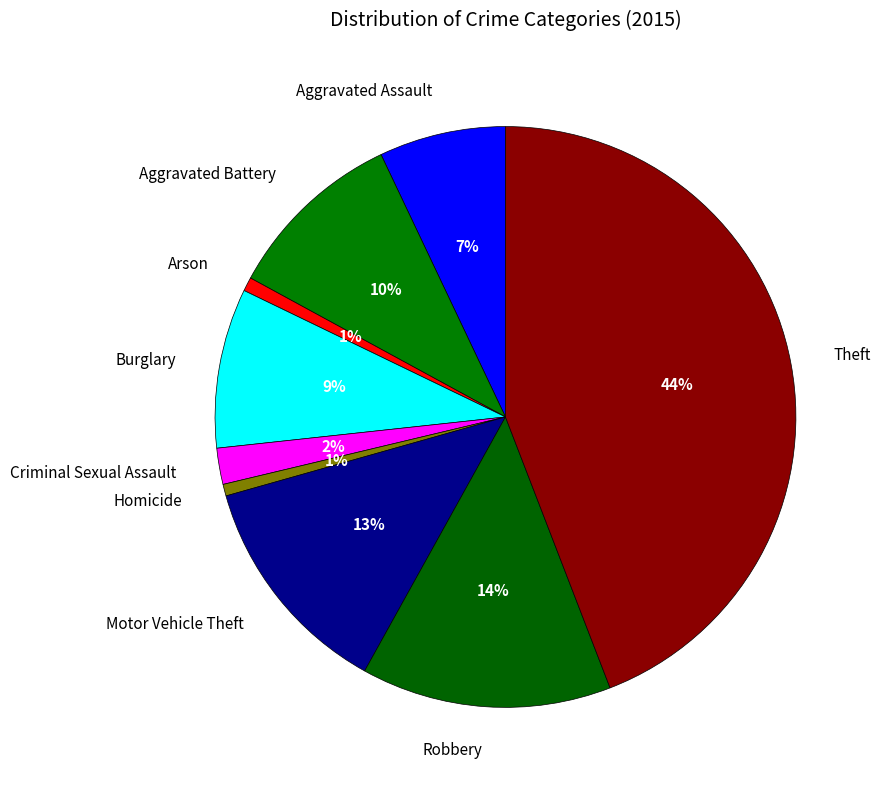

Is the sum of Criminal Sexual Assault and Aggravated Battery greater than half?

No